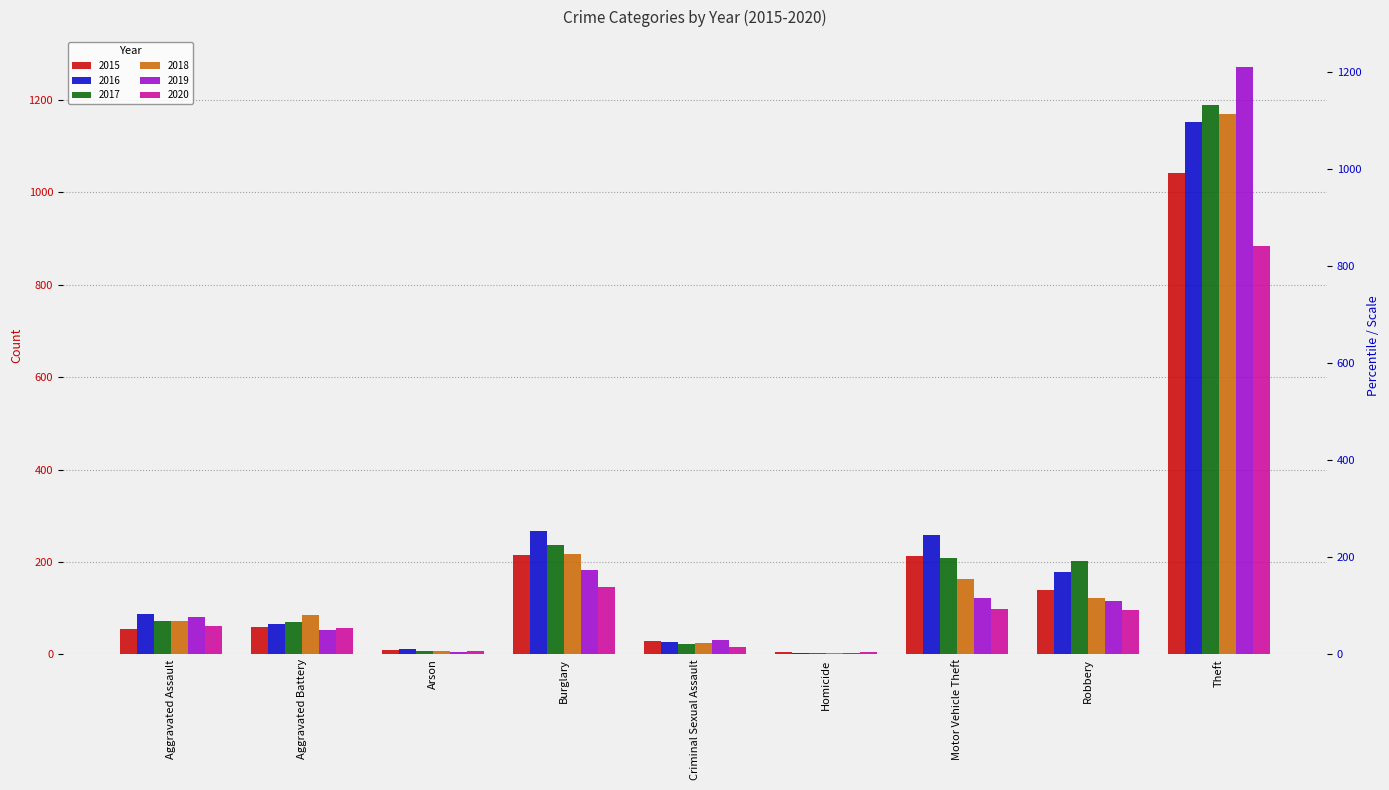

At which category does the chart reach its minimum across all series?

Homicide